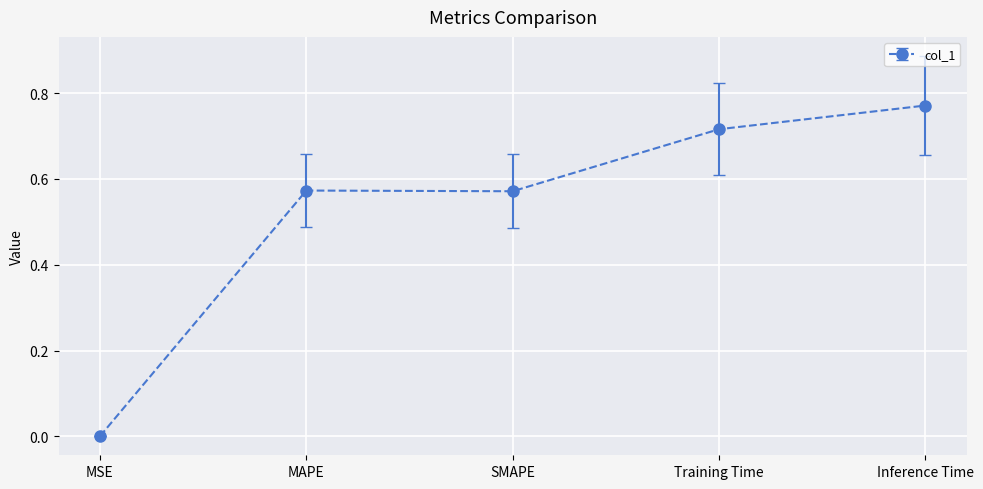

What is the average value?

0.5